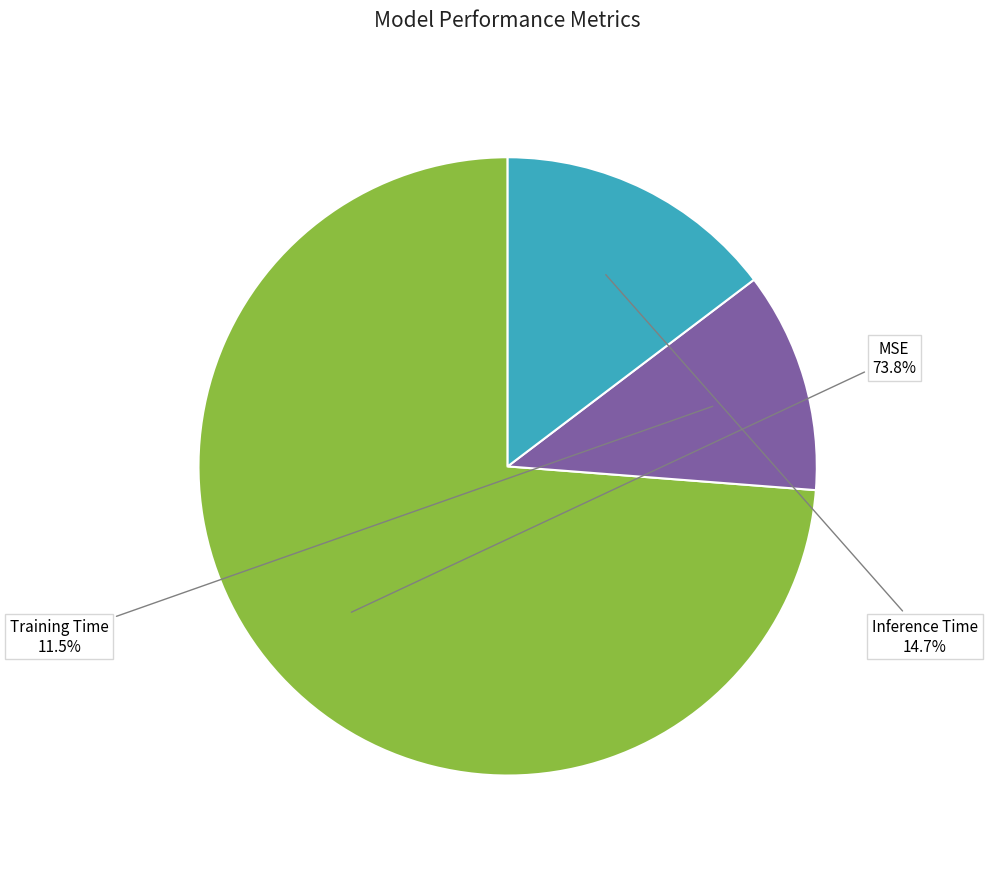

Count the number of slices in the pie.

3